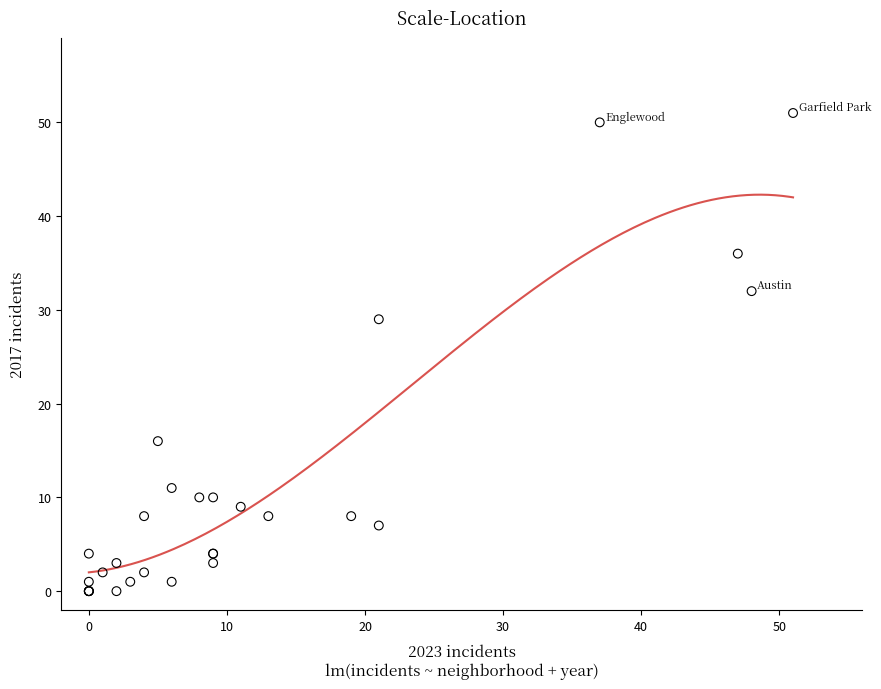

What Y value in the scatter plot is closest to 25?

29